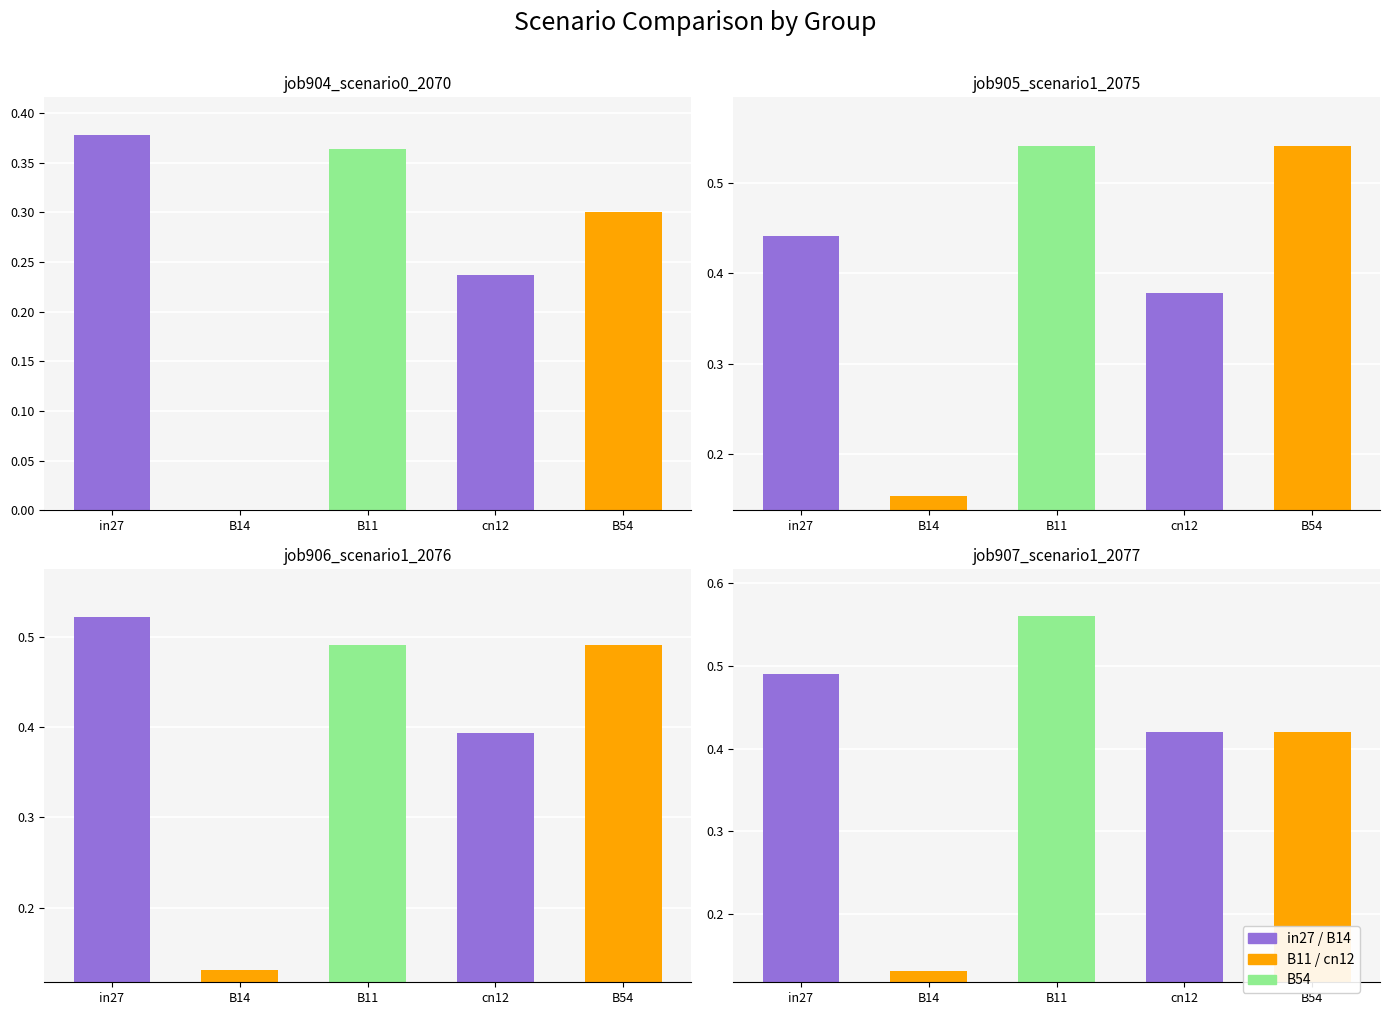

What is the label of the 3rd bar from the left?

B11